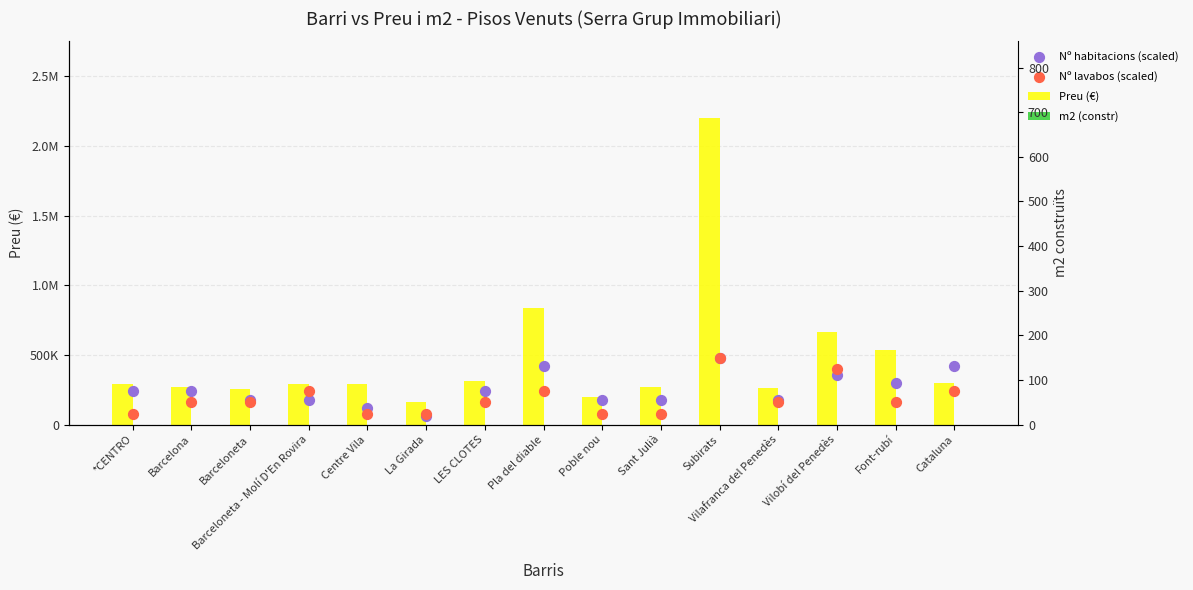

Which series has the largest Y range (max minus min)?

Preu (€)